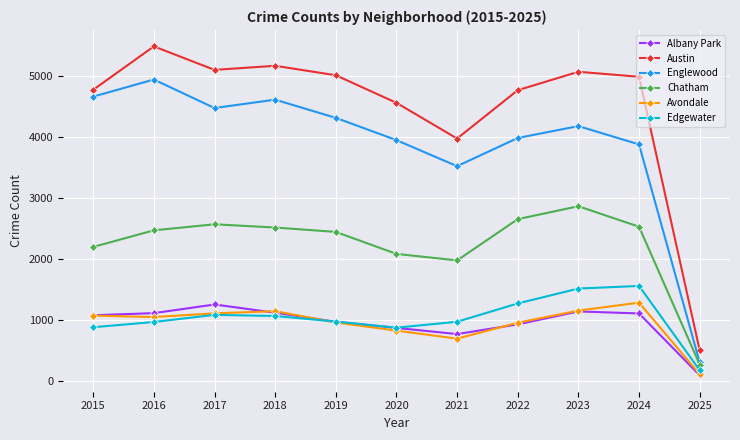

True or false: Chatham and Edgewater cross at least once.

False